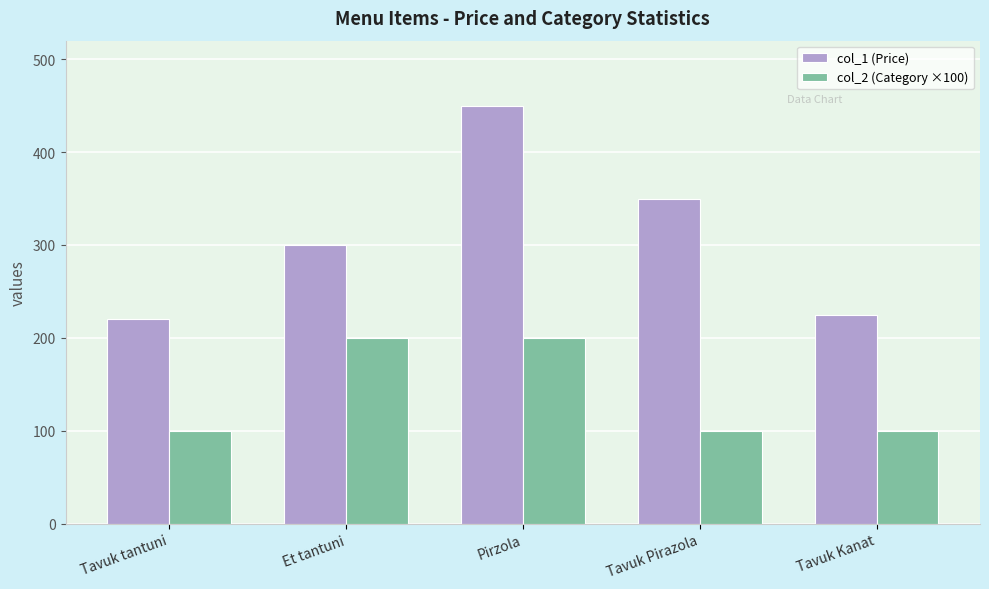

At which category is the sum across all series the highest?

Pirzola